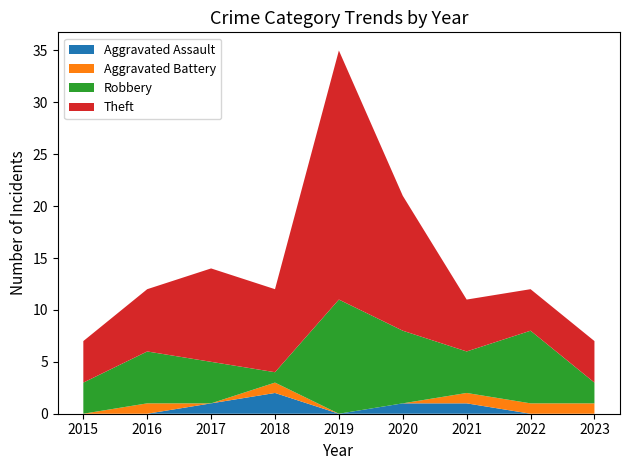

Which series has the widest spread of values?

Theft